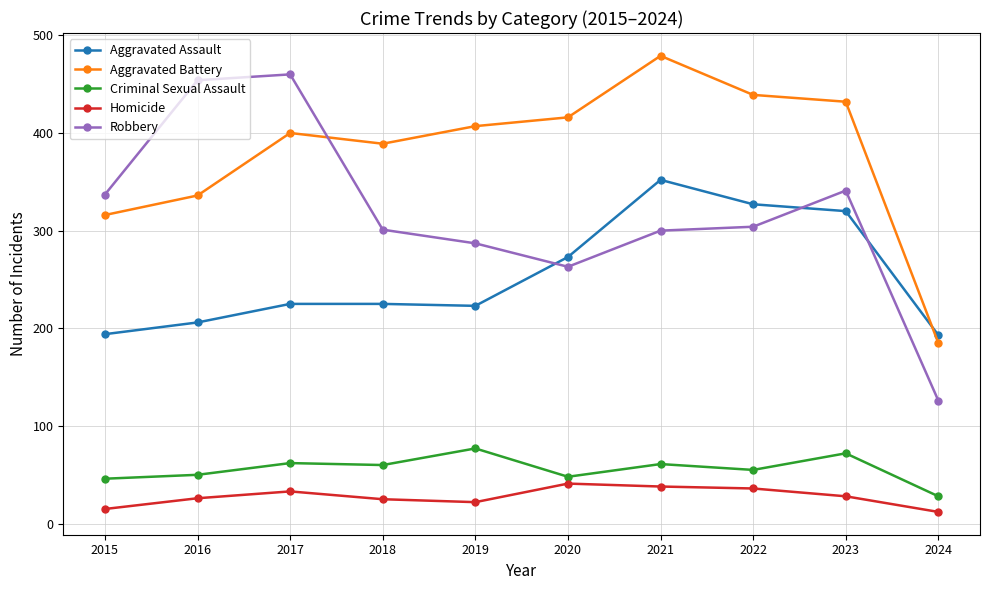

What is the difference between the second highest and minimum values in the Aggravated Assault series?

134